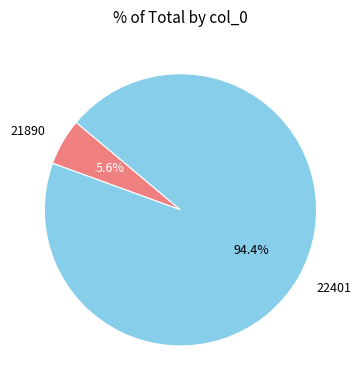

Which has a higher value, 21890 or 22401?

22401